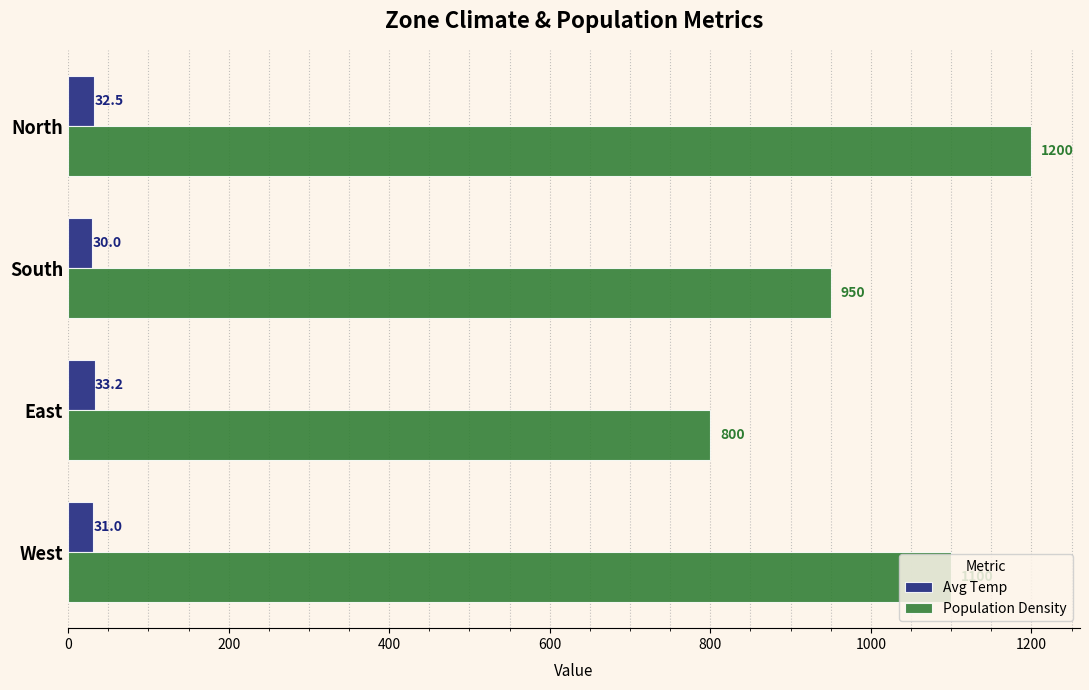

At which label is Population Density closest to 1000?

South